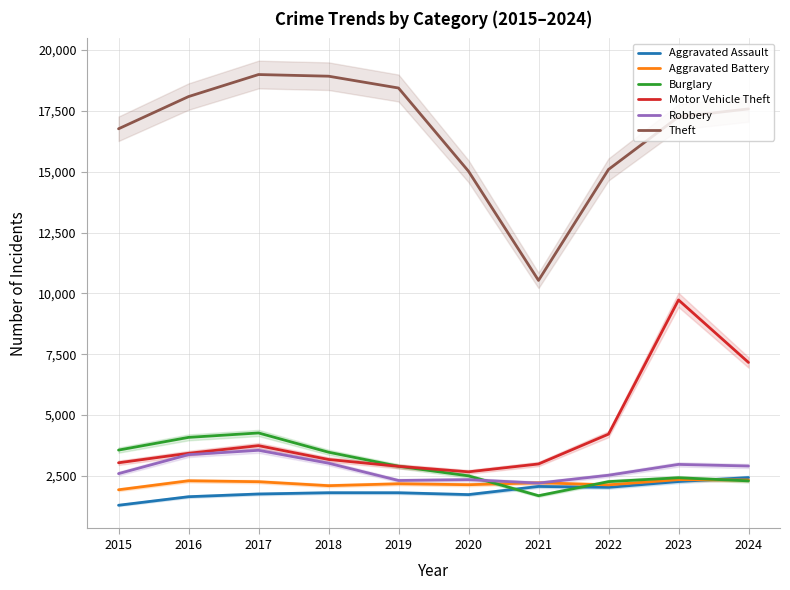

What is the minimum value shown in the chart?

1290